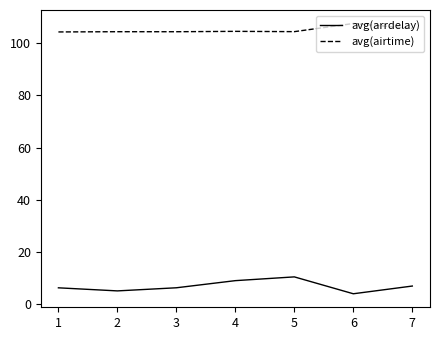

What is the difference between the highest and lowest values at 2?

99.4